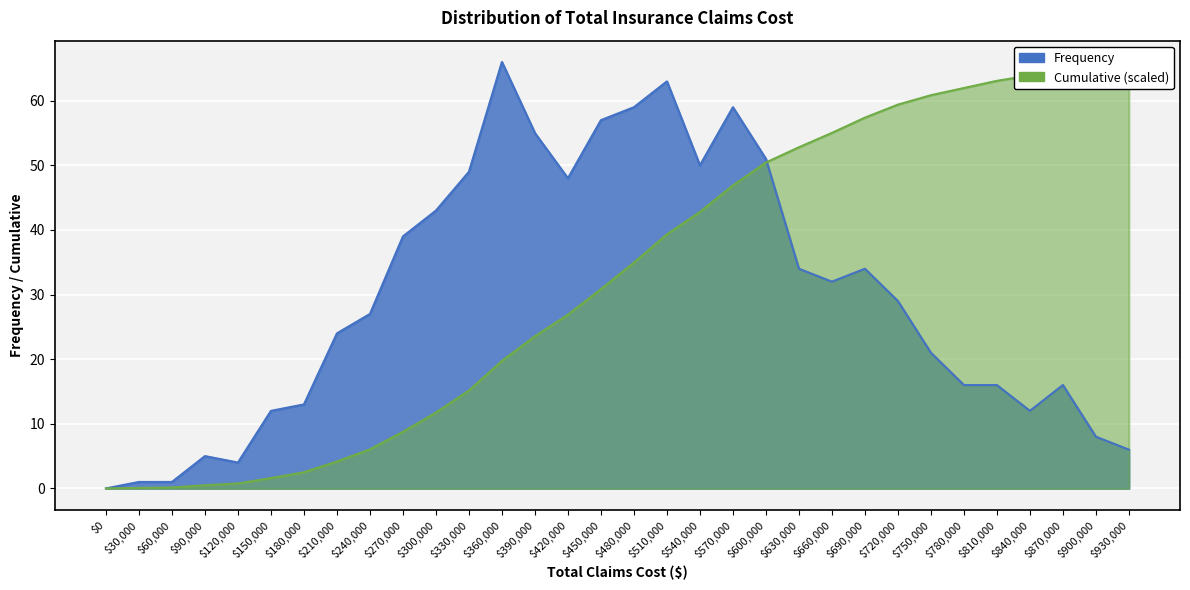

Which category has the highest value in the Cumulative series?

930000